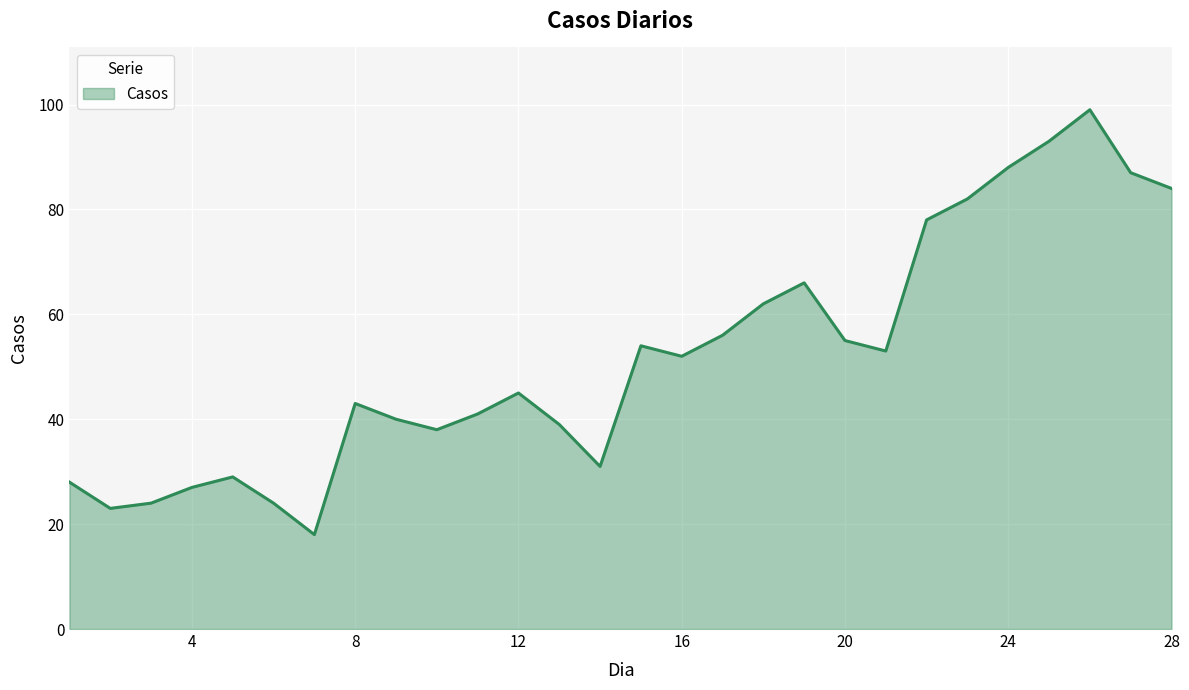

What is the maximum value shown in the chart?

99